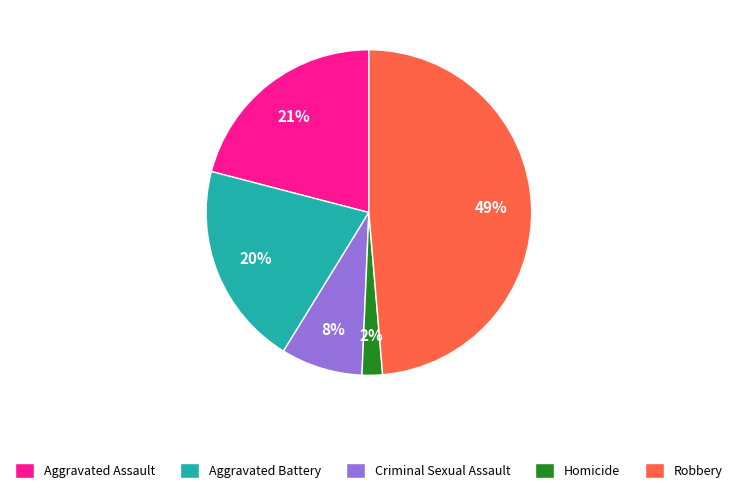

Which category has the biggest portion of the pie?

Robbery